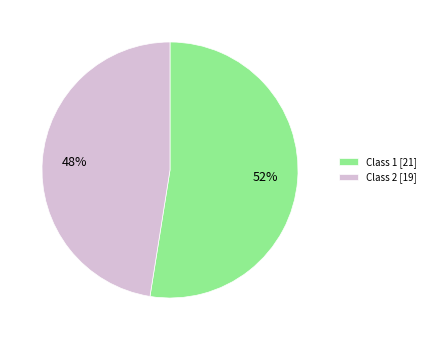

Rank the categories by value from highest to lowest.

Class 1 [21], Class 2 [19]